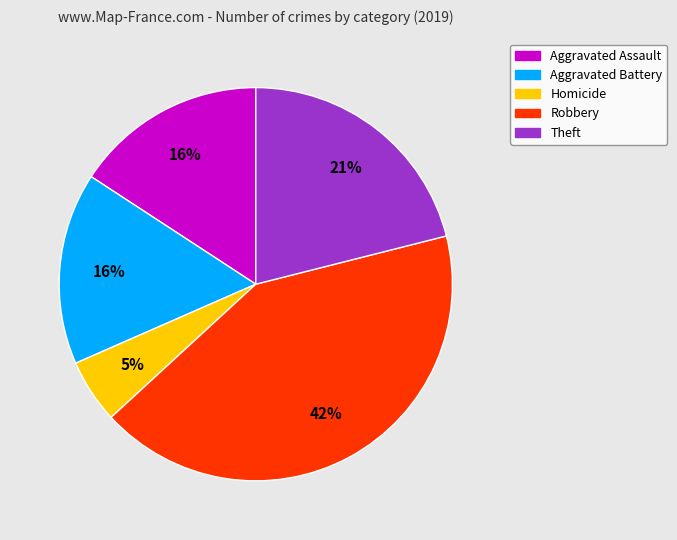

Is there any slice that represents more than half of the pie?

No